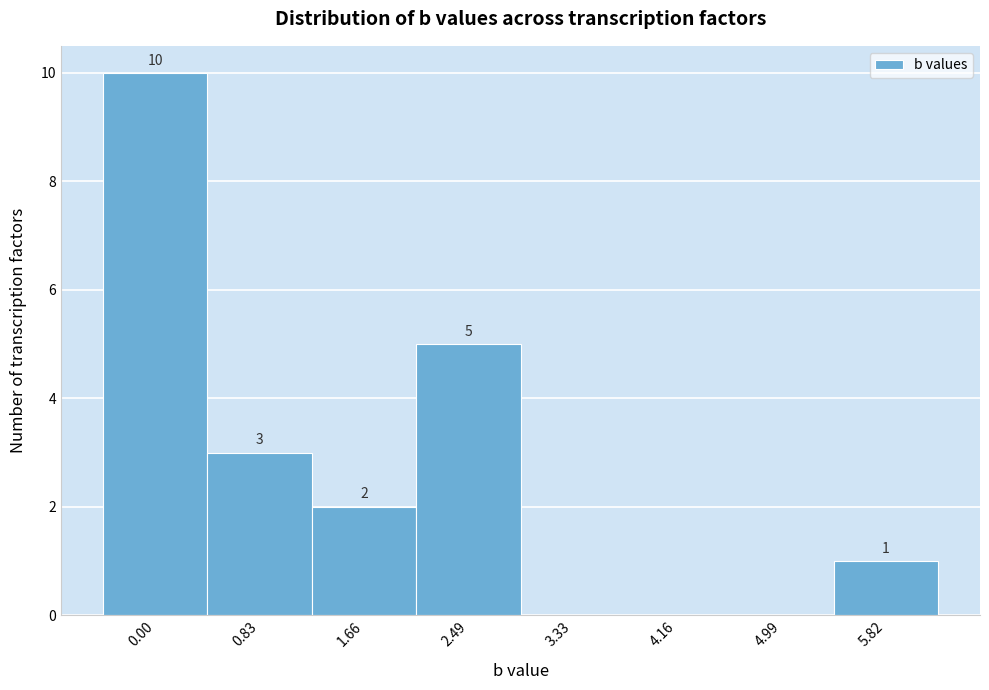

Reading left to right, transcribe all the data shown in this chart.

0.00=10	0.83=3	1.66=2	2.49=5	3.33=0	4.16=0	4.99=0	5.82=1